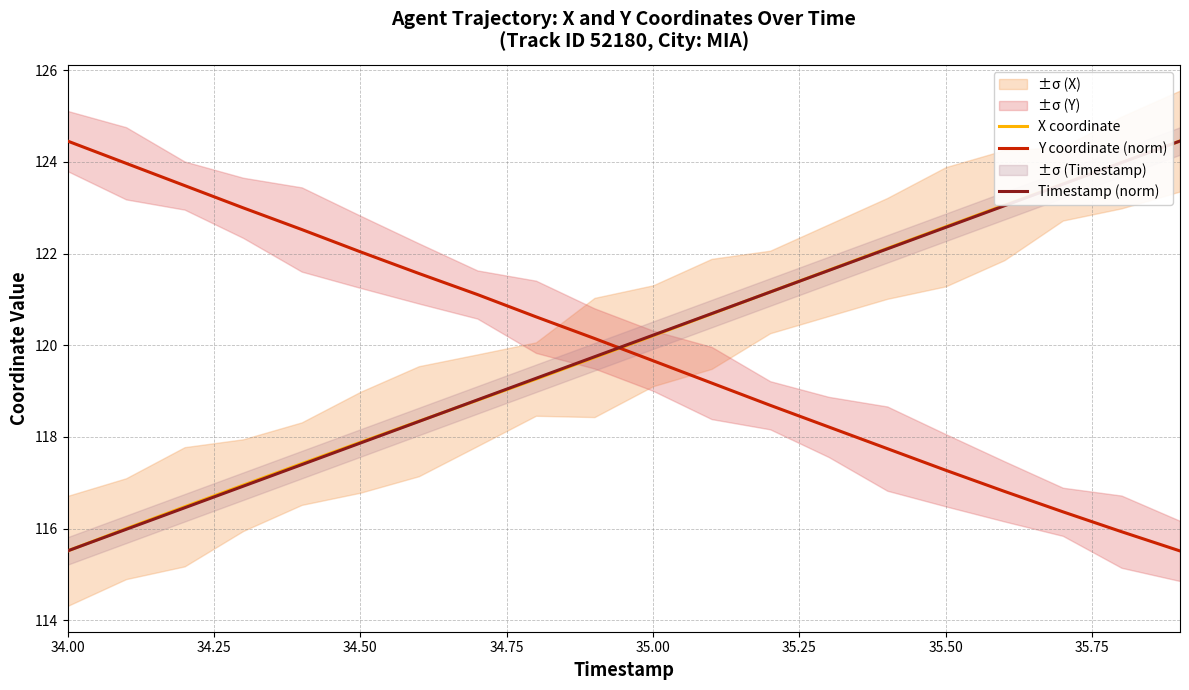

Where does the Y coordinate (norm) series first go above 120?

34.00